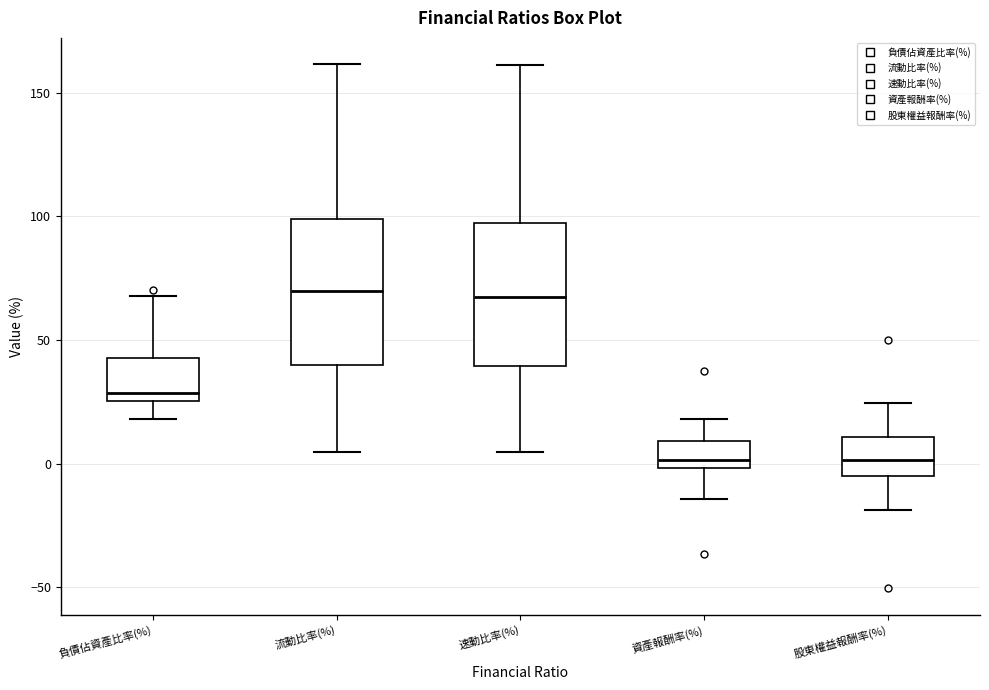

Reading left to right, transcribe this box plot: for each box, give where its median line is, the range the box spans, and where its two whiskers end, as read against the y-axis. The values are not printed on the chart, so give them approximately, as read against the axis.

負債佔資產比率(%): median 30, box 25 to 45, whiskers 20 to 70
流動比率(%): median 70, box 40 to 100, whiskers 5 to 160
速動比率(%): median 70, box 40 to 95, whiskers 5 to 160
資產報酬率(%): median 0 (just above the box's lower edge), box 0 to 10, whiskers -15 to 20
股東權益報酬率(%): median 0, box -5 to 10, whiskers -20 to 25